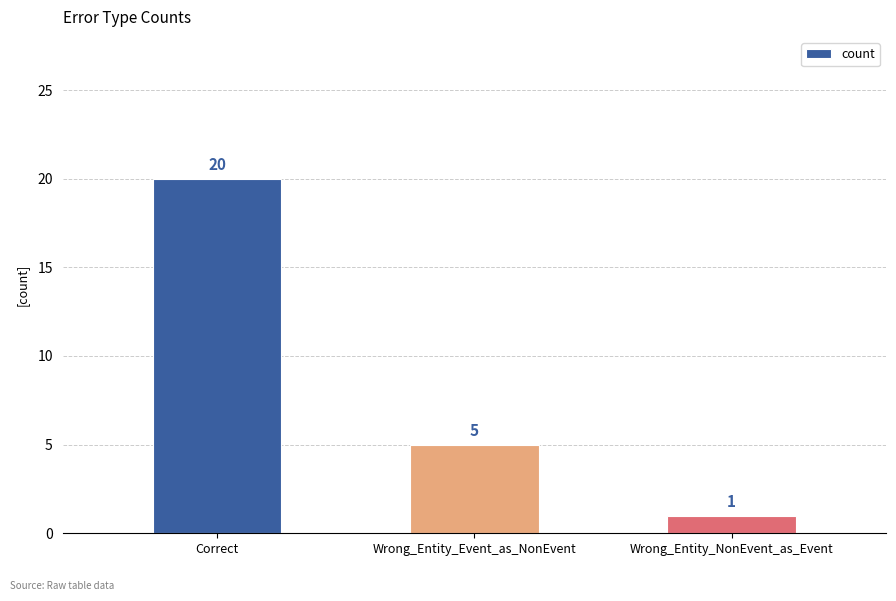

What is the value of the 2nd bar from the left?

5